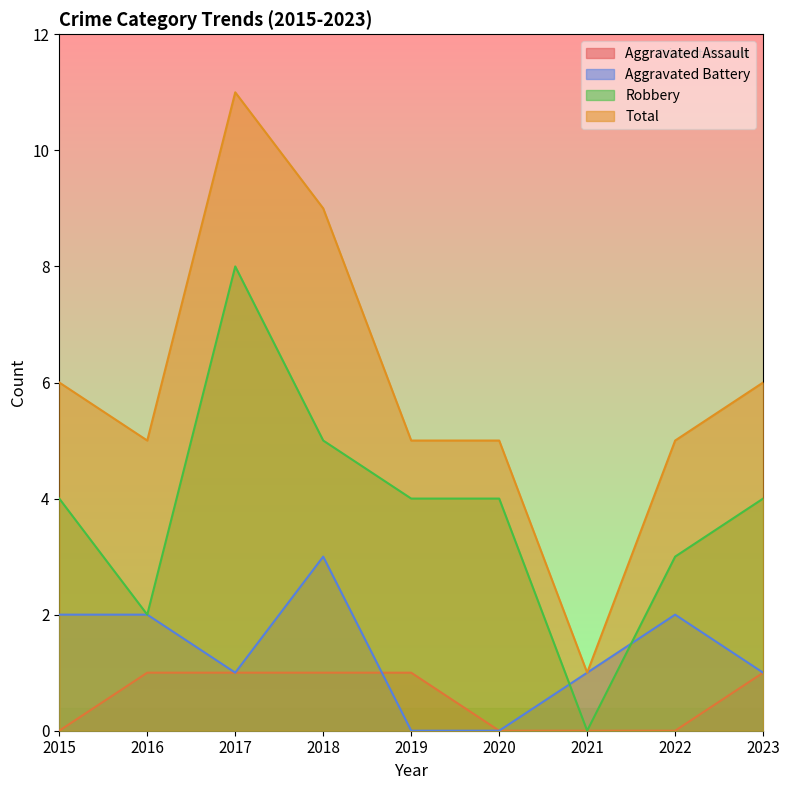

At 2022, list the series in order from largest to smallest.

Total, Robbery, Aggravated Battery, Aggravated Assault